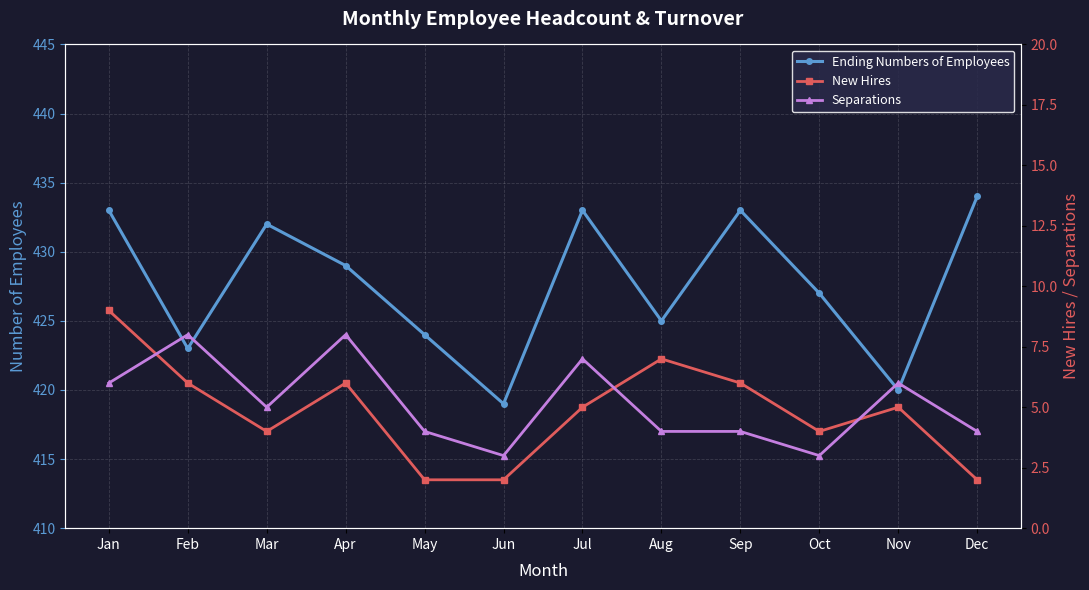

At which category is the sum across all series the highest?

Jan